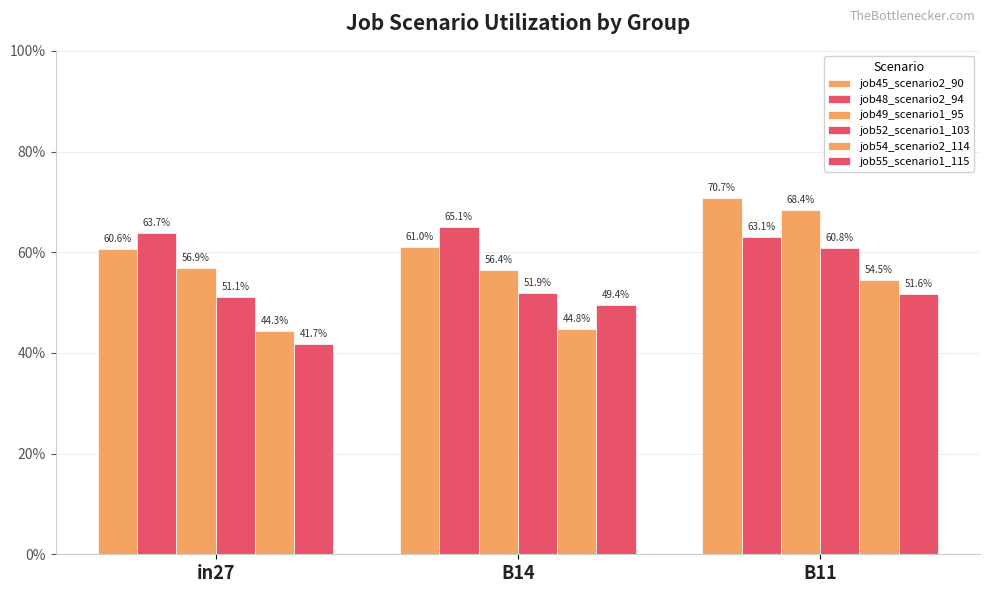

Does the chart contain any negative values?

No